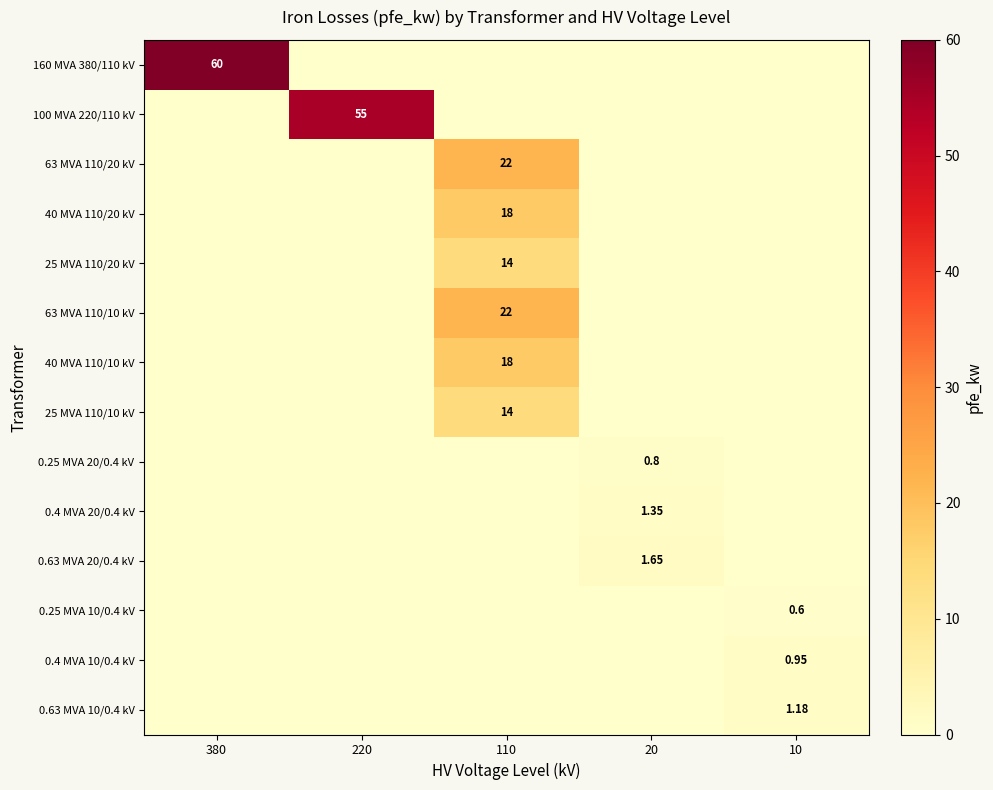

The value of 160 MVA 380/110 kV at 110 is -34.1. True or false?

False